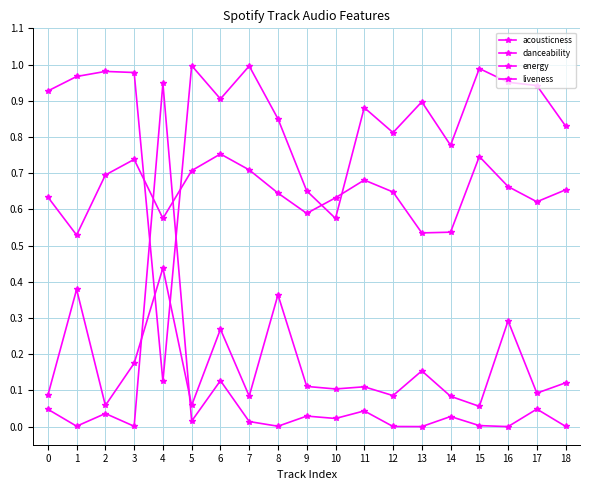

The energy series shows 1.2 at 6. True or false?

False